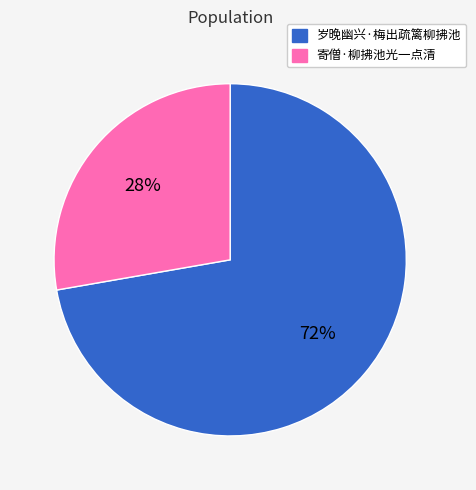

Which slice represents more than half of the pie?

岁晚幽兴·梅出疏篱柳拂池